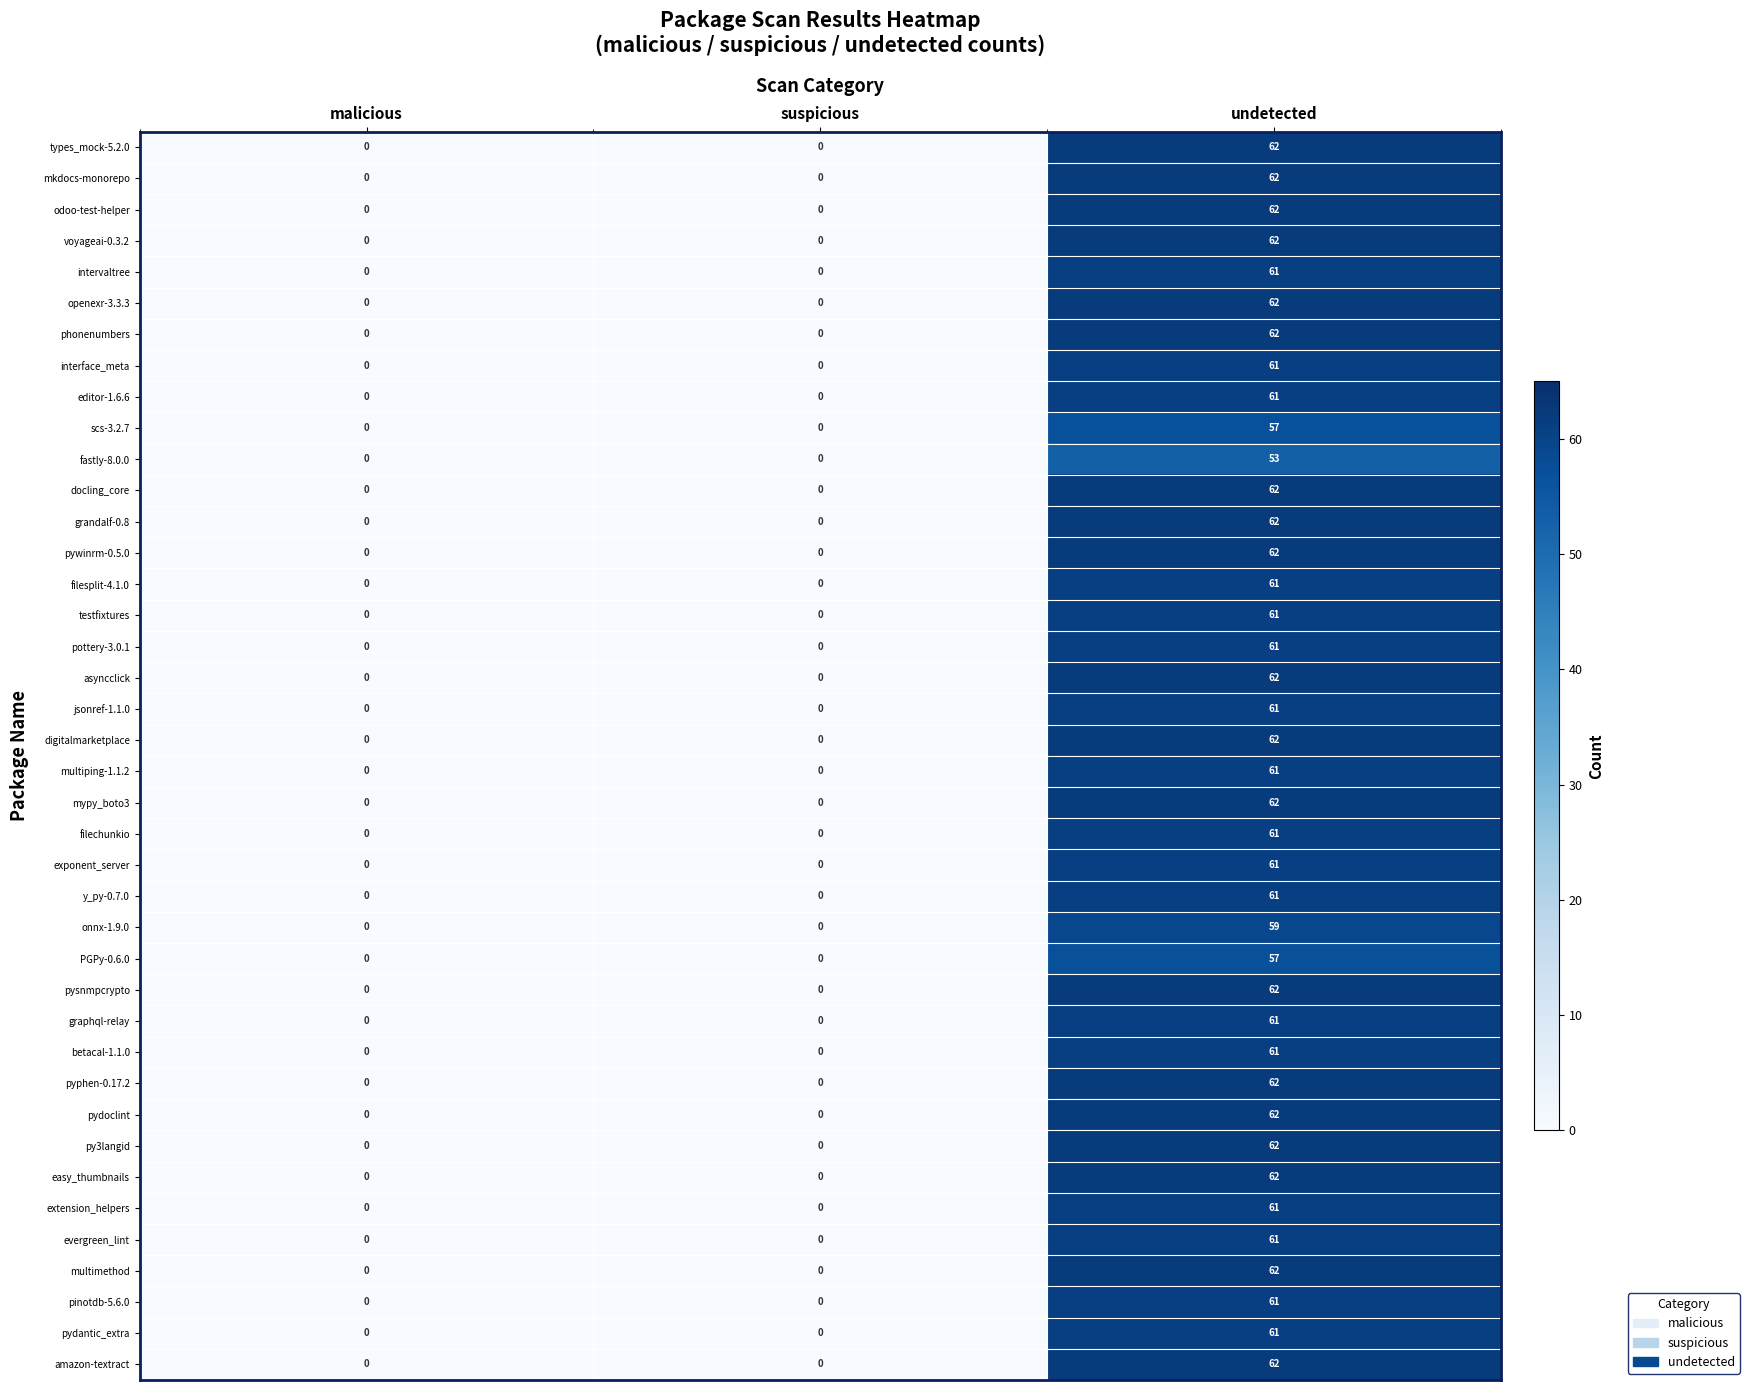

What is the sum of the pydantic_extra values at undetected and suspicious?

61